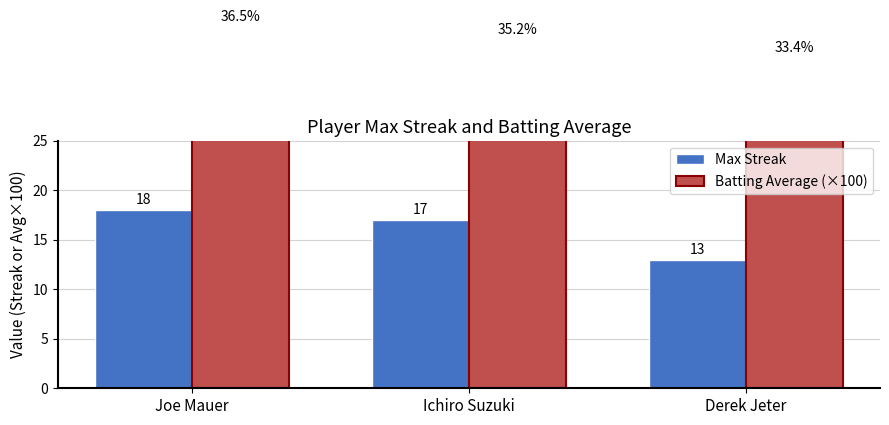

What is the sum of the Batting Average (×100) values at Joe Mauer and Derek Jeter?

69.9